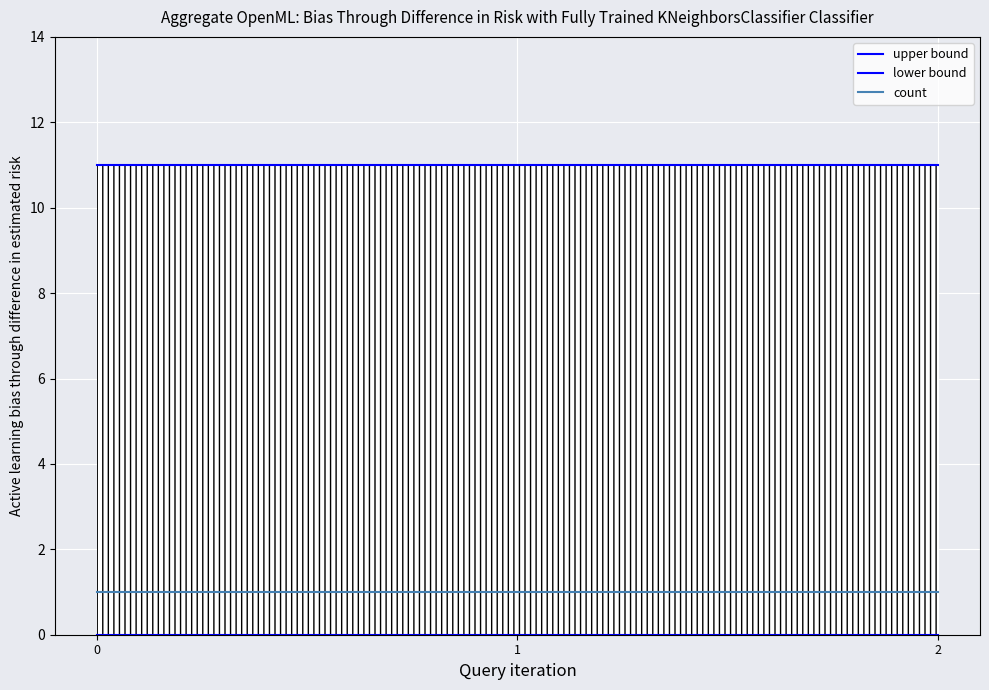

What is the spread (max minus min) of values at 1?

11